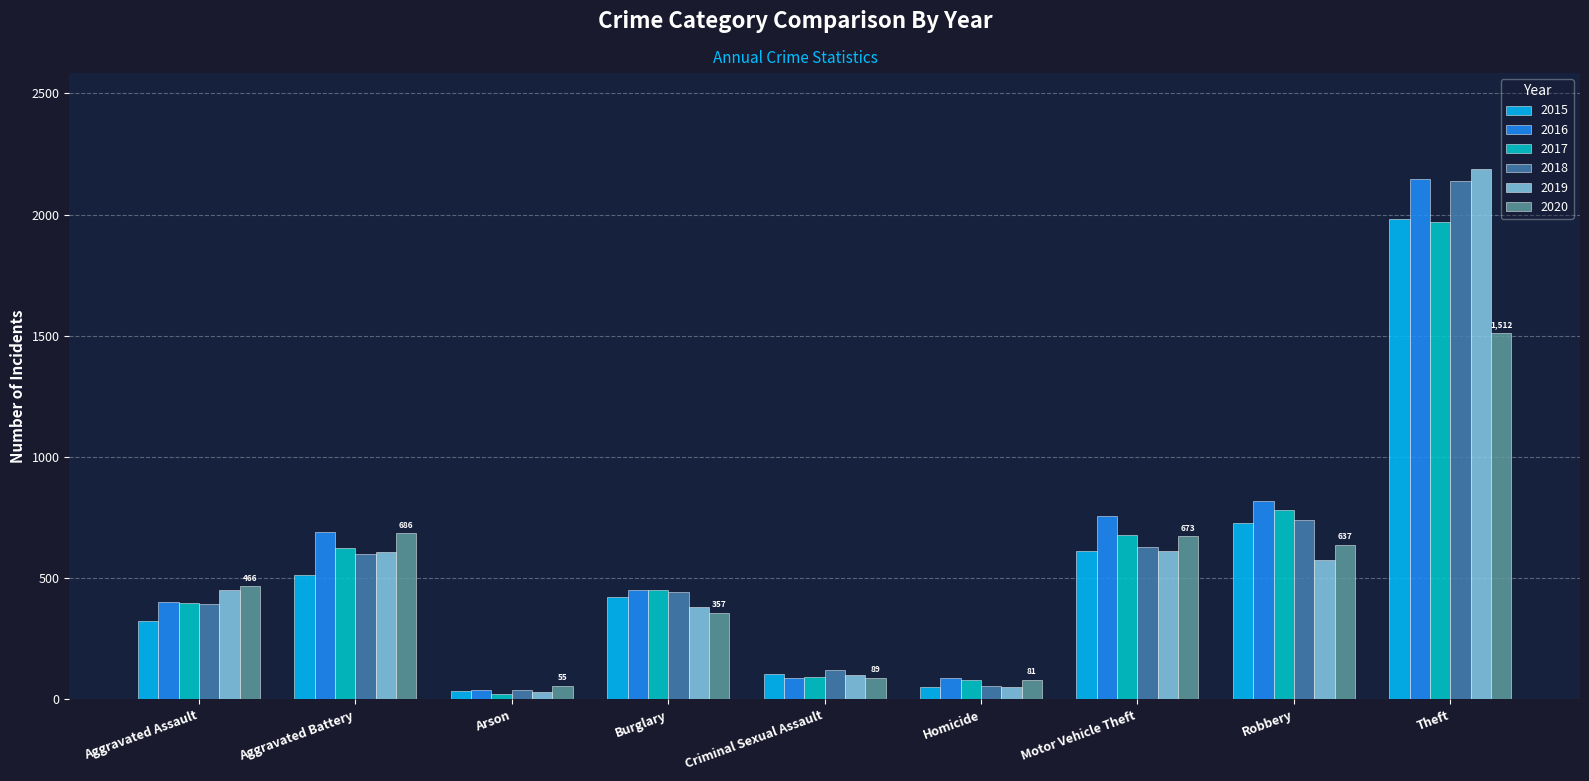

At which category is the sum across all series the highest?

Theft